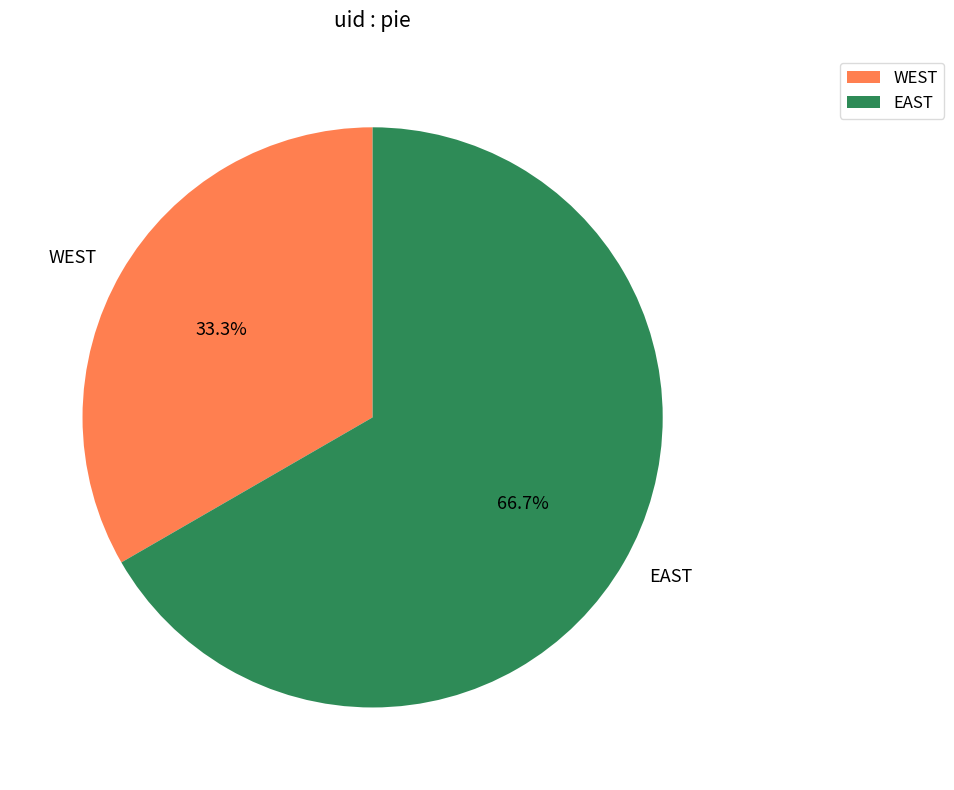

To the nearest percent, what percentage of the pie is WEST?

33%